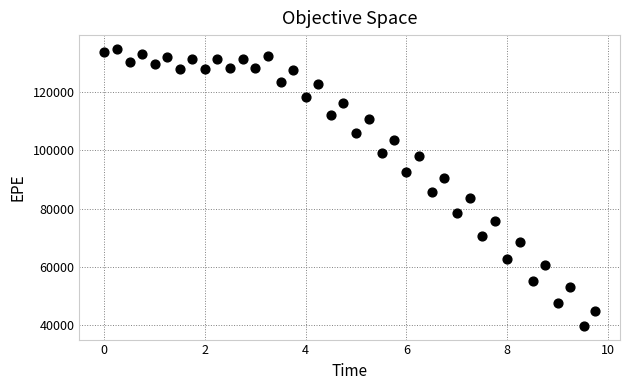

What Y value in the scatter plot is closest to 87346?

85655.0